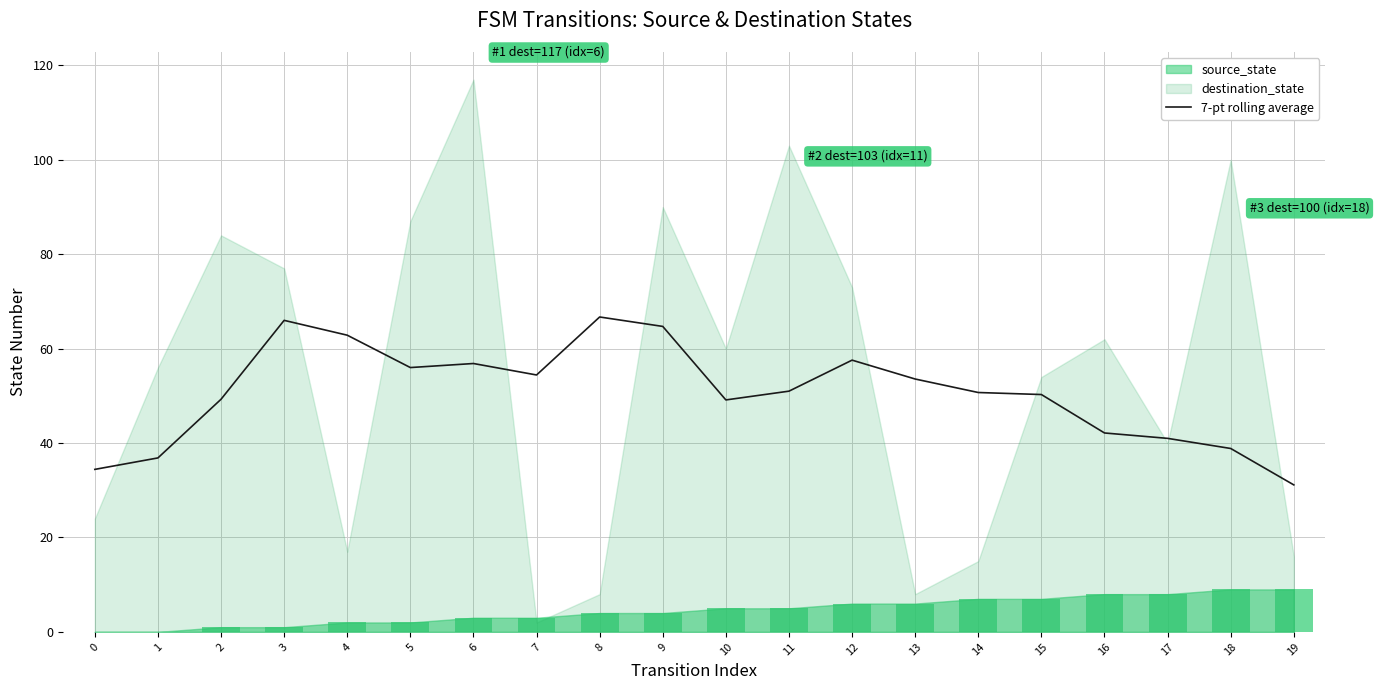

How many bars are there in total?

20